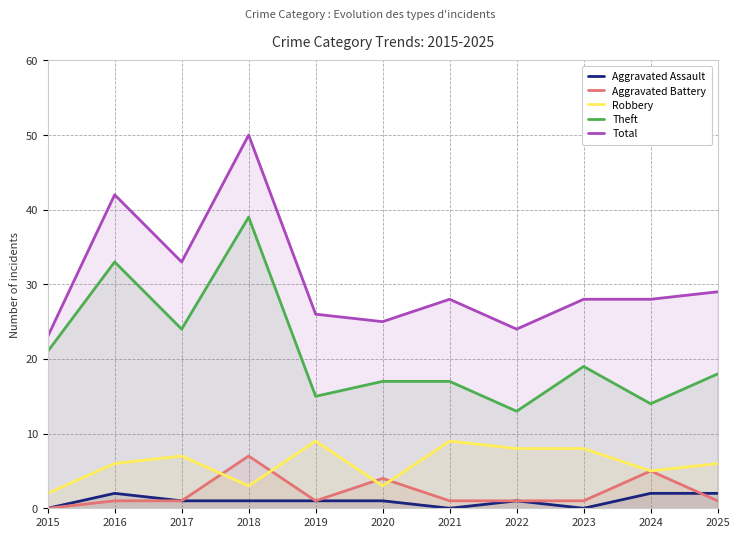

How many times do Robbery and Aggravated Battery cross each other?

4